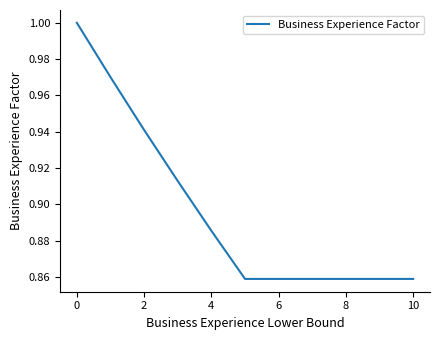

Reading left to right, transcribe all the data shown in this chart.

1.0	1.0	0.9	0.9	0.9	0.9	0.9	0.9	0.9	0.9	0.9